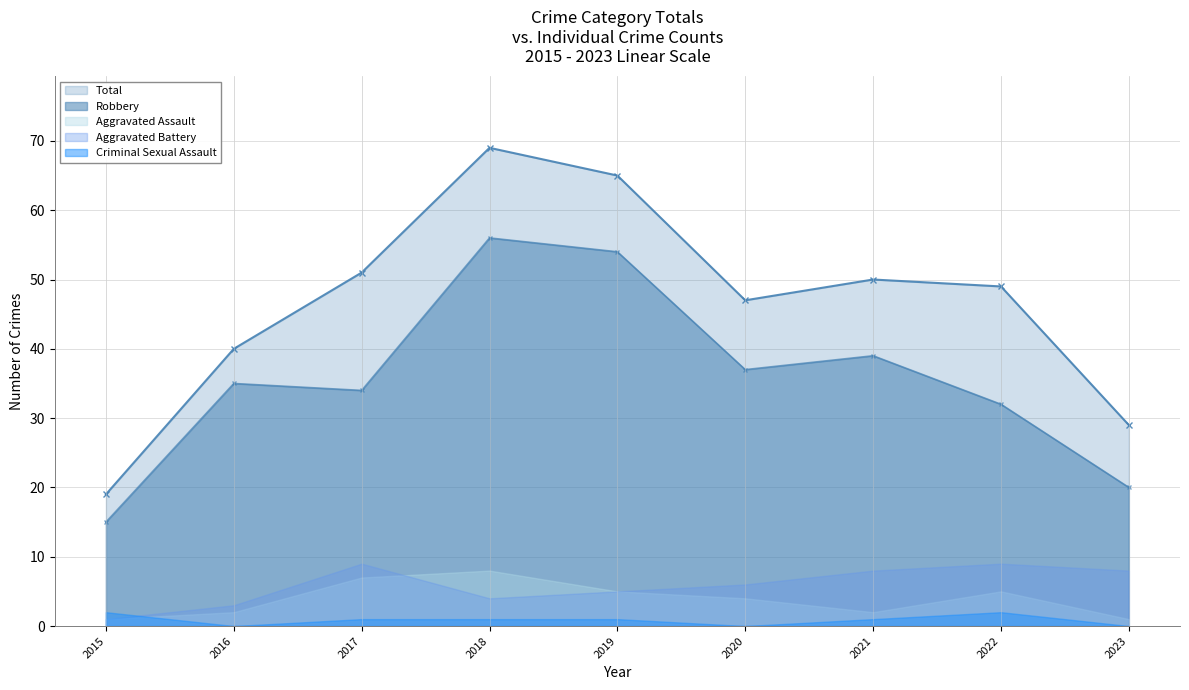

True or false: Aggravated Battery and Total intersect in this chart.

False